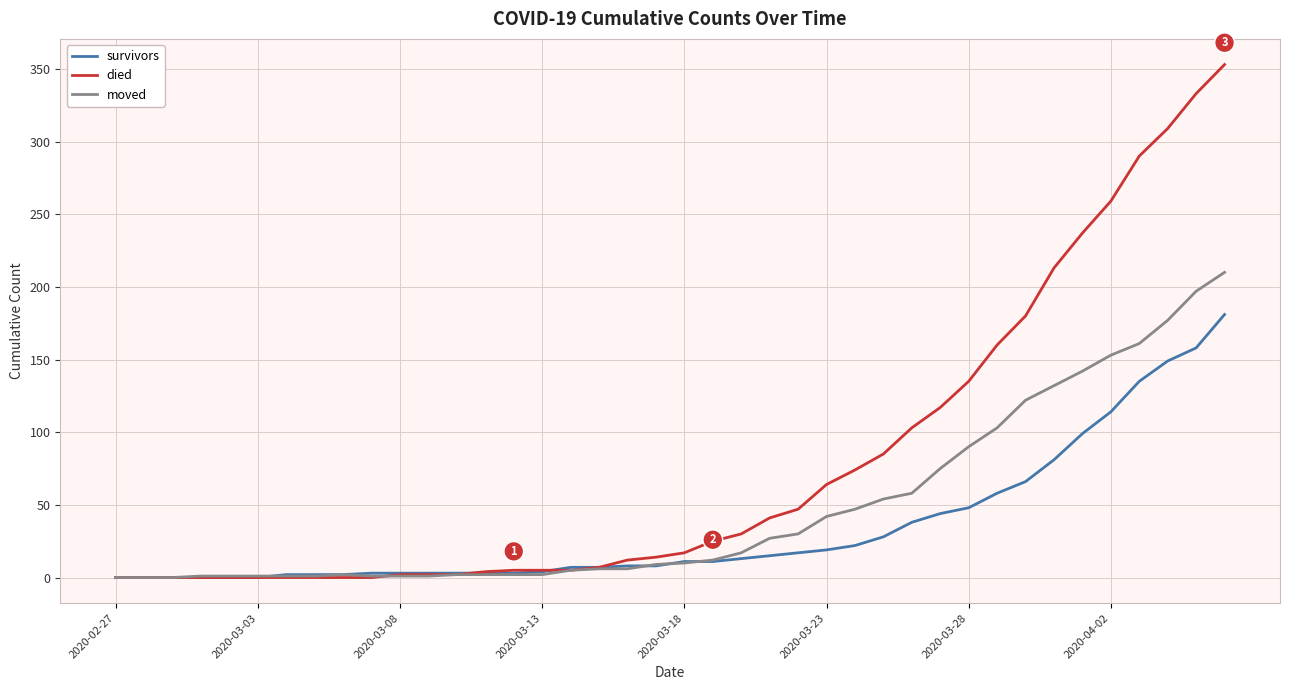

What is the greatest value displayed?

353